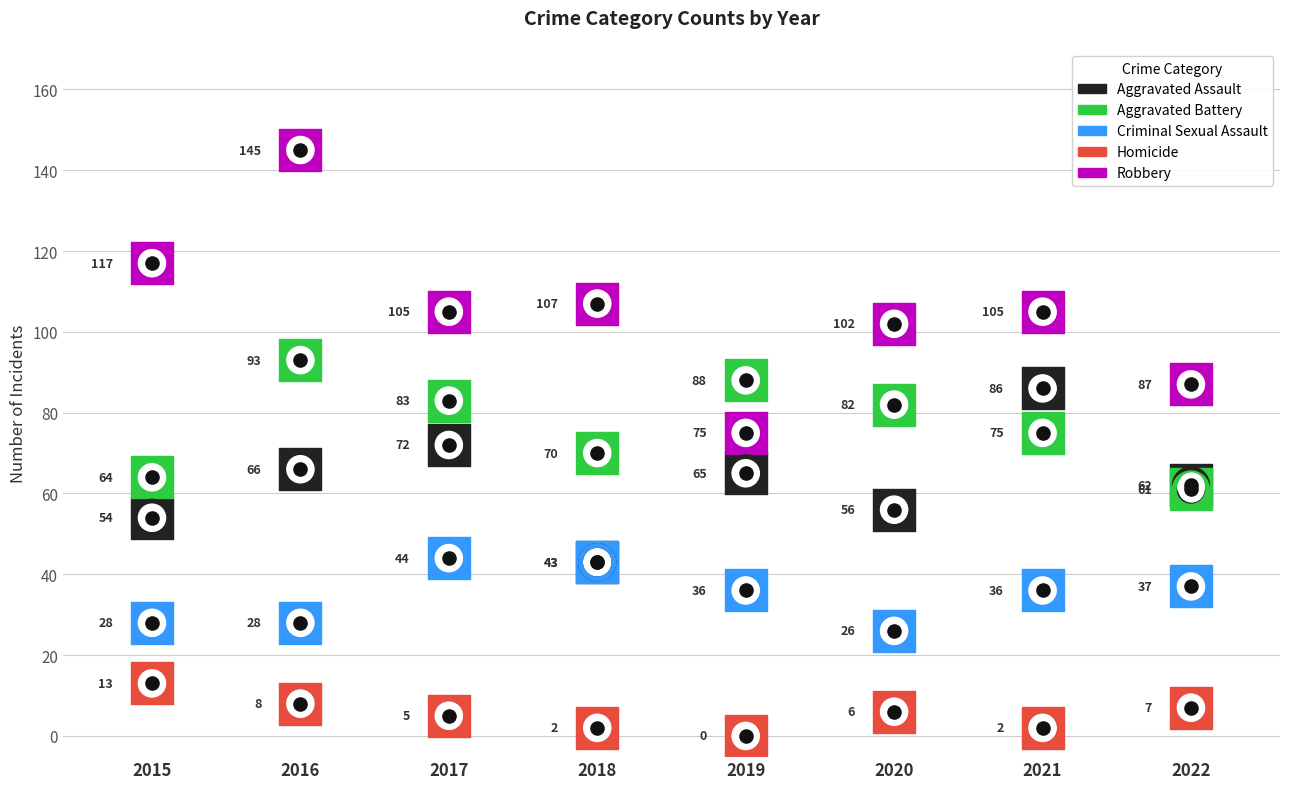

What are all the series names shown in the legend?

Aggravated Assault, Aggravated Battery, Criminal Sexual Assault, Homicide, Robbery